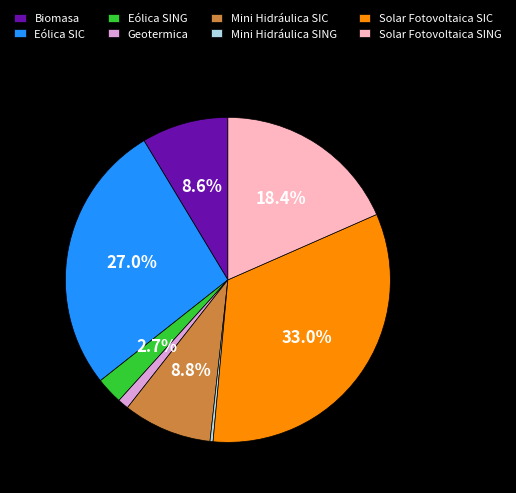

Which slice is the smallest?

Mini Hidráulica SING